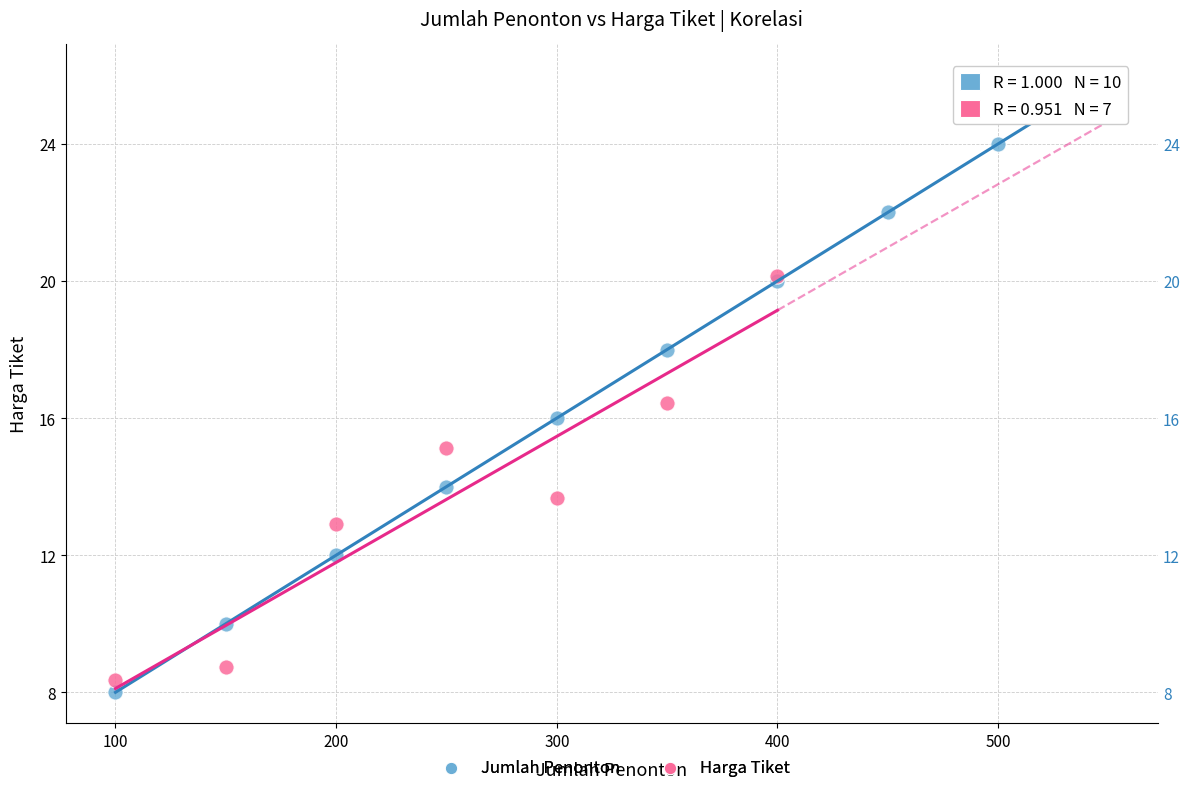

Which series reaches the maximum Y coordinate?

Jumlah Penonton